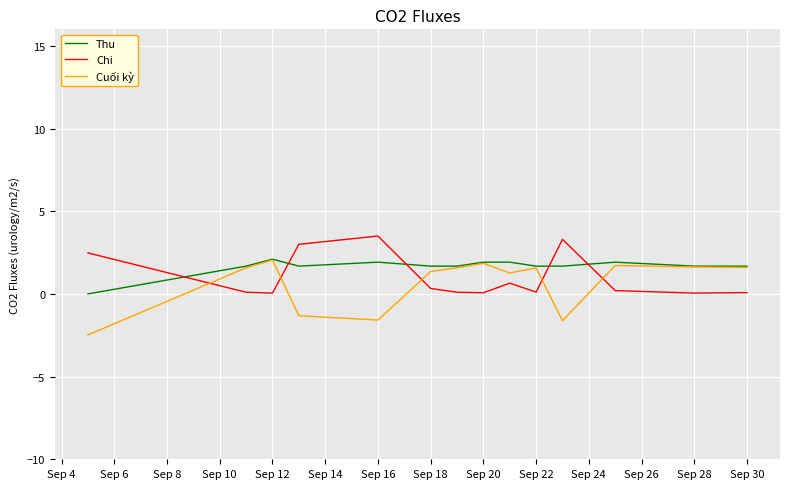

True or false: Cuối kỳ has more than 1 interior local peaks.

True